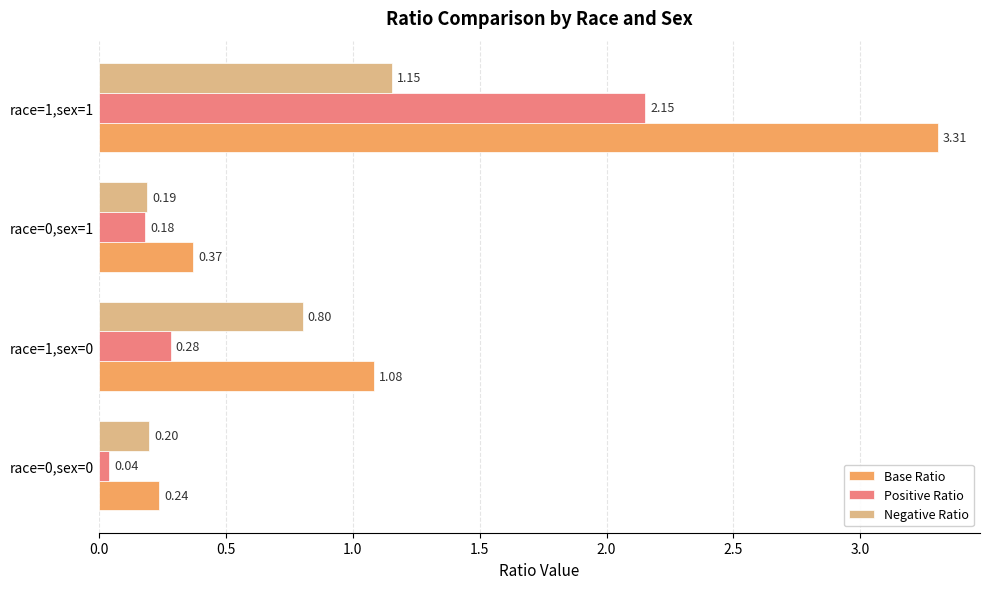

What is the average value of the Negative Ratio series?

0.6